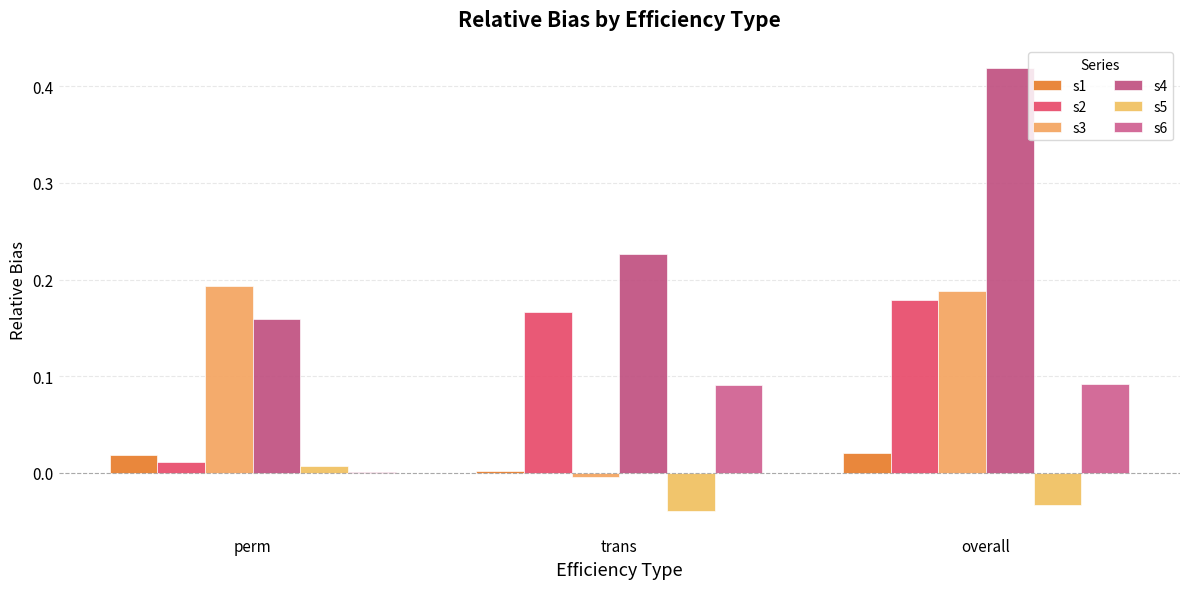

Count the number of data series in this chart.

6